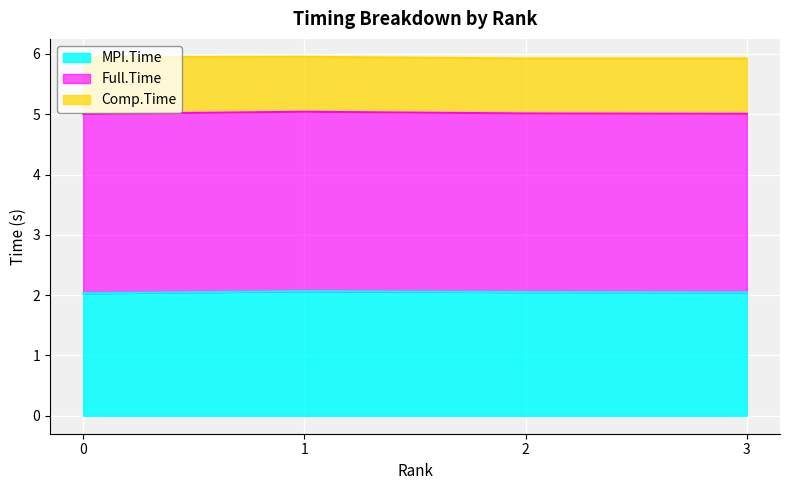

What is the sum of the MPI.Time values at 2 and 1?

4.1